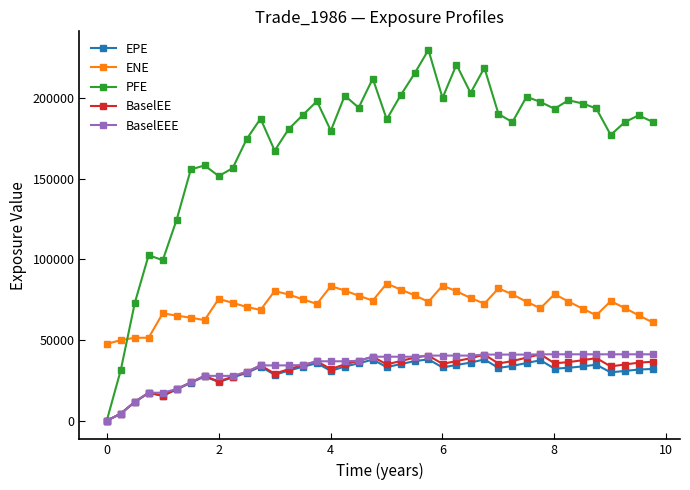

True or false: BaselEEE and ENE intersect in this chart.

False